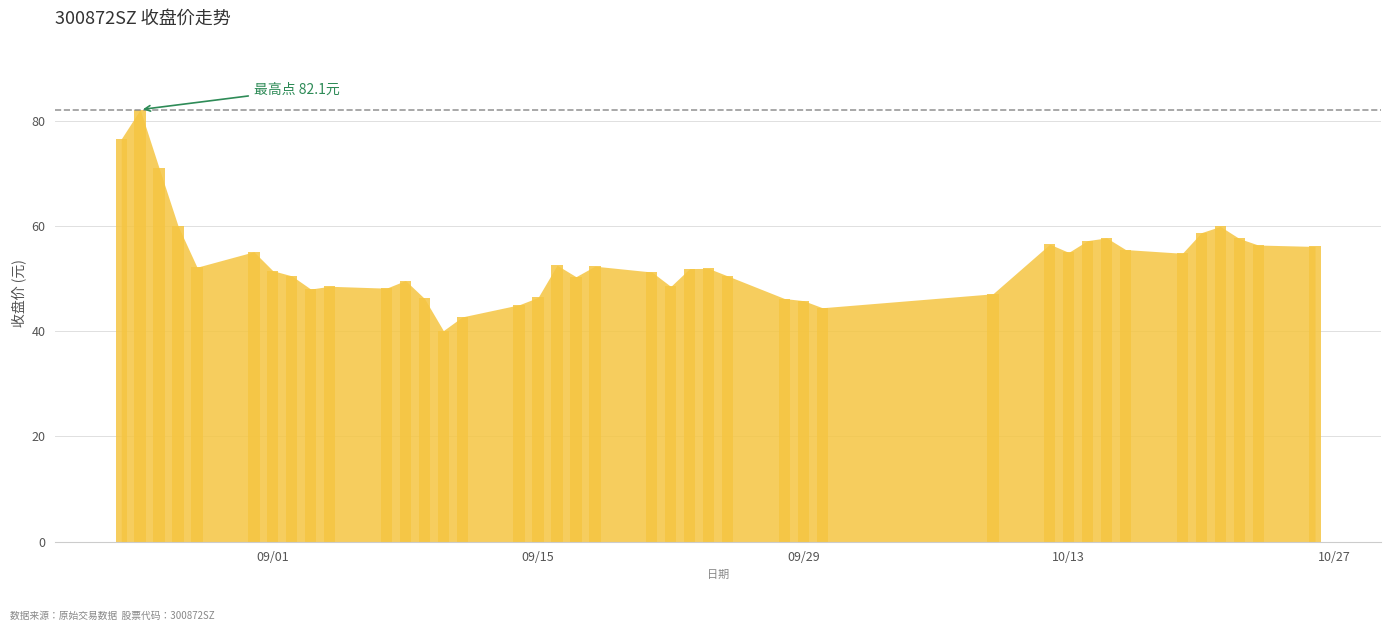

What is the greatest value displayed?

82.1